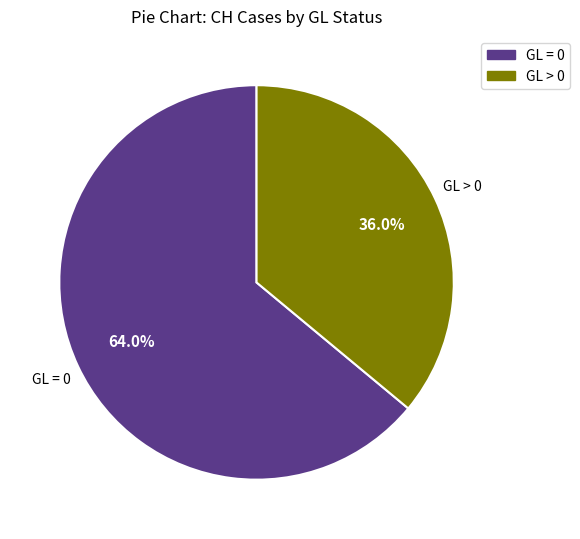

Is there any slice that represents more than half of the pie?

Yes